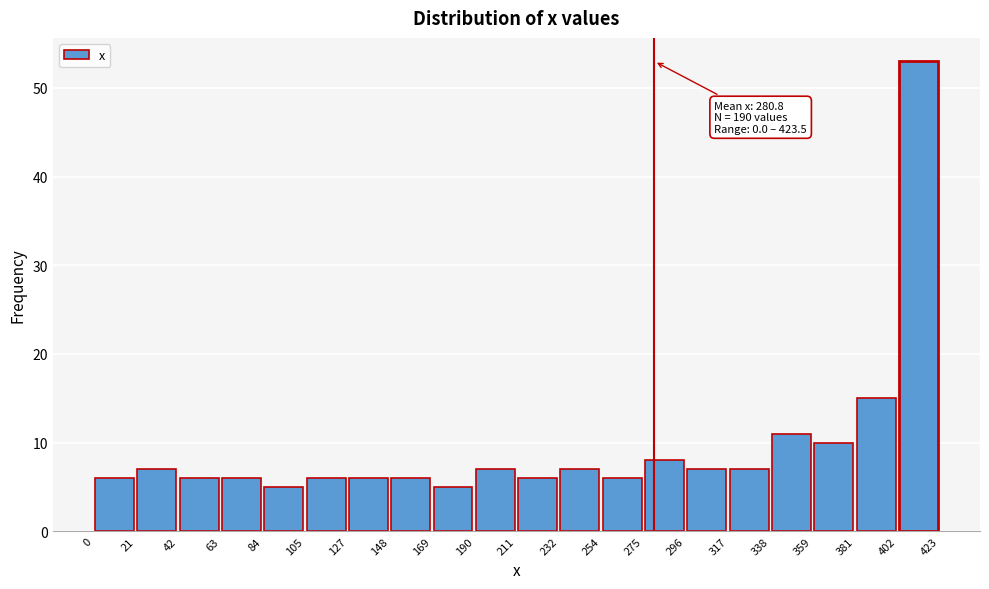

Which range on the x-axis has the tallest bar?

402 to 423